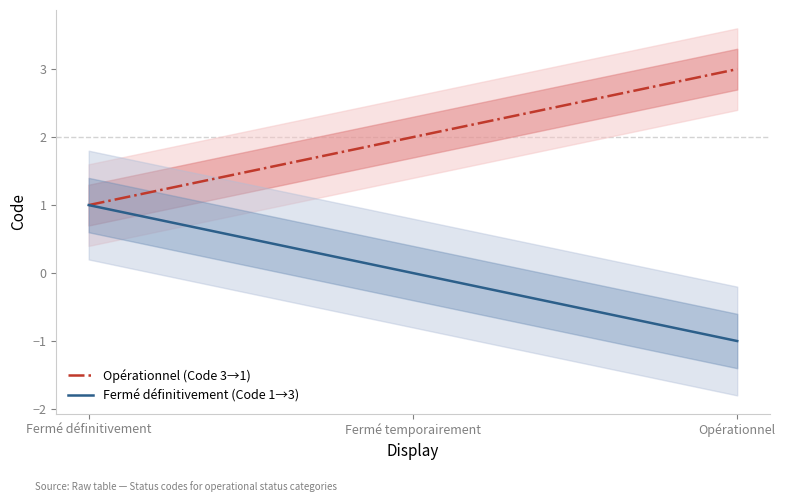

What is the difference between the values at Fermé définitivement and Fermé temporairement?

1